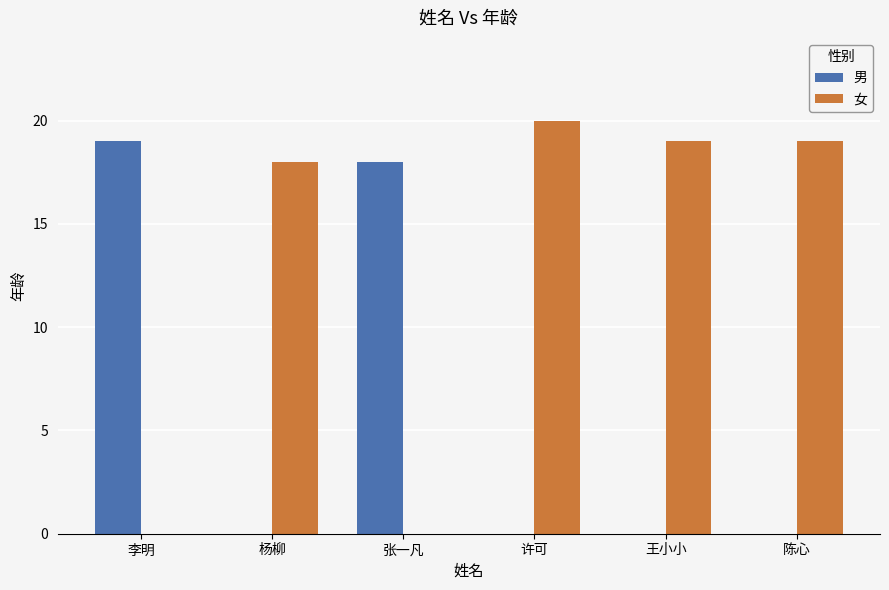

What are all the series names shown in the legend?

男, 女